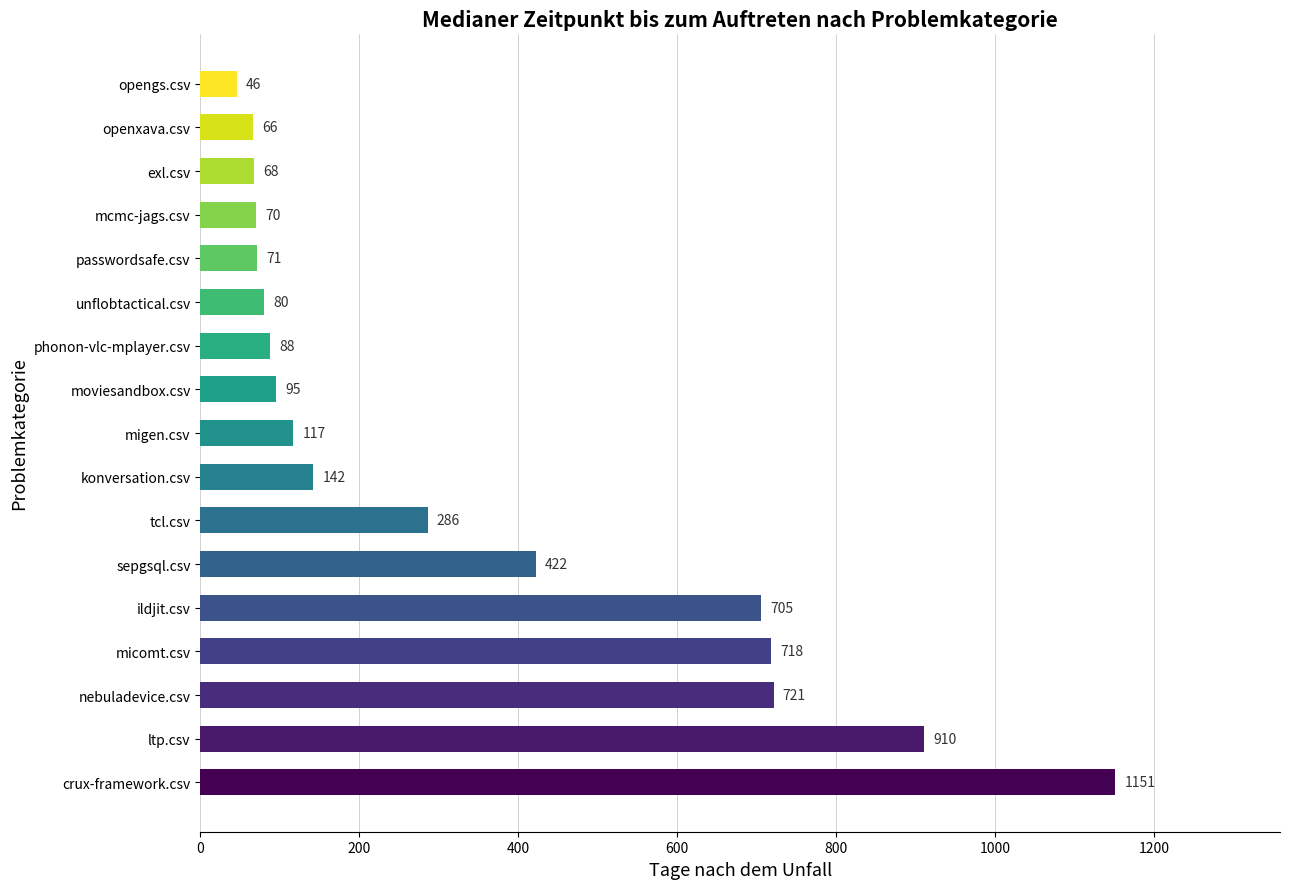

Does the chart contain any negative values?

No